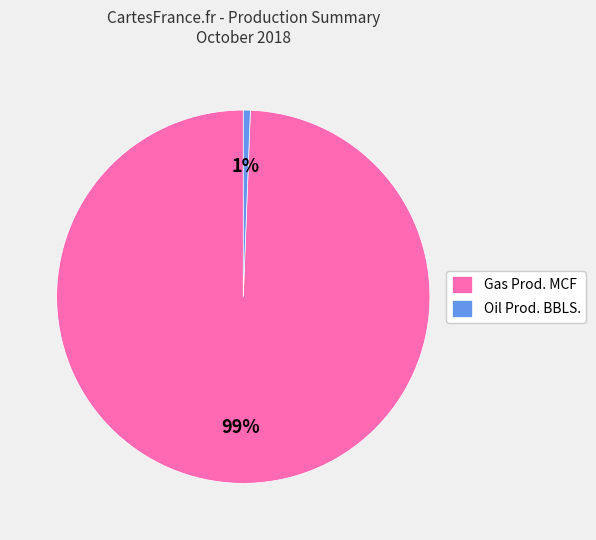

Count the number of slices in the pie.

2